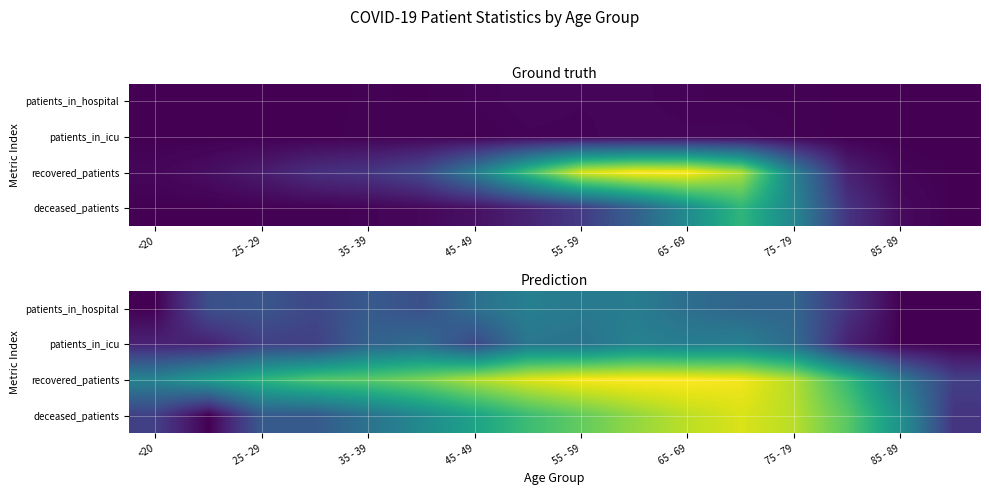

What is the difference between the maximum and minimum values in the patients_in_hospital series?

0.4